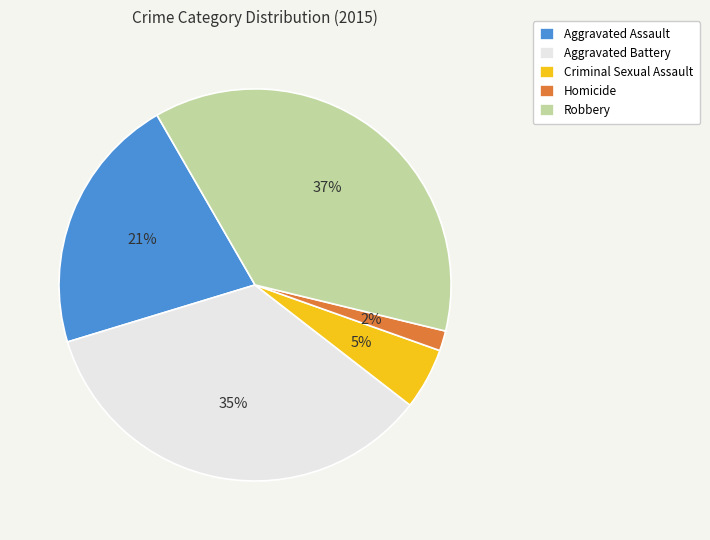

Do Robbery and Aggravated Battery together represent more than half of the pie?

Yes